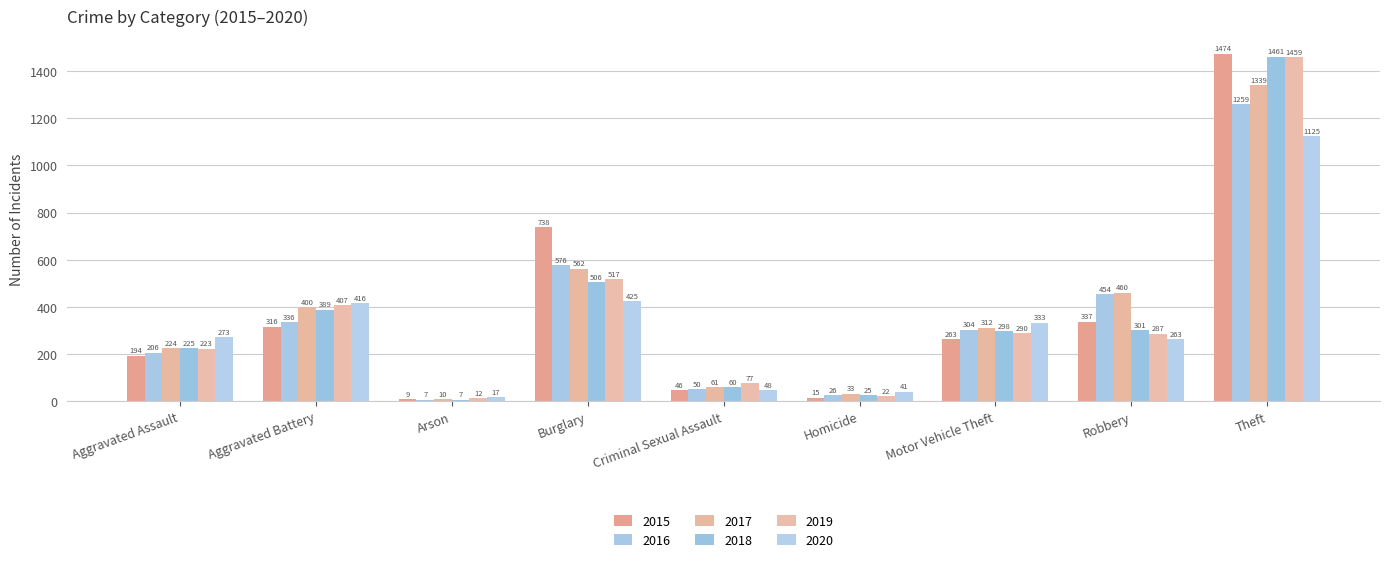

What is the maximum value for 2015?

1474